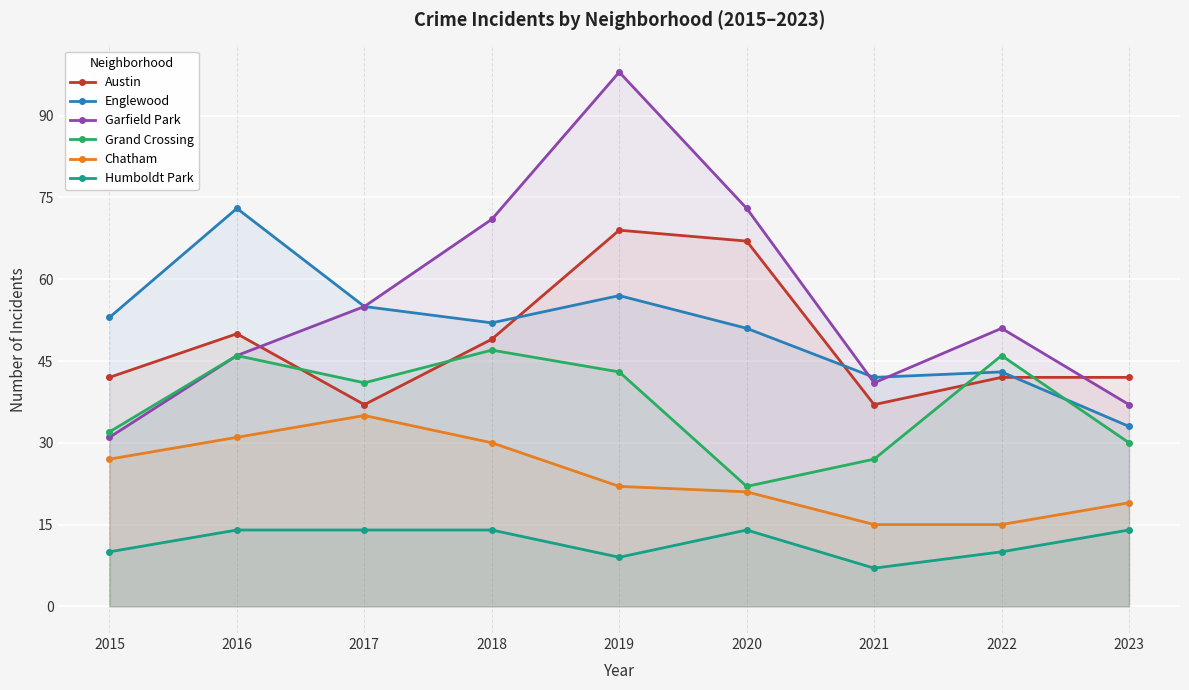

Reading right to left, list all the values displayed in this chart.

Austin: 2023=42	2022=42	2021=37	2020=67	2019=69	2018=49	2017=37	2016=50	2015=42
Englewood: 2023=33	2022=43	2021=42	2020=51	2019=57	2018=52	2017=55	2016=73	2015=53
Garfield Park: 2023=37	2022=51	2021=41	2020=73	2019=98	2018=71	2017=55	2016=46	2015=31
Grand Crossing: 2023=30	2022=46	2021=27	2020=22	2019=43	2018=47	2017=41	2016=46	2015=32
Chatham: 2023=19	2022=15	2021=15	2020=21	2019=22	2018=30	2017=35	2016=31	2015=27
Humboldt Park: 2023=14	2022=10	2021=7	2020=14	2019=9	2018=14	2017=14	2016=14	2015=10